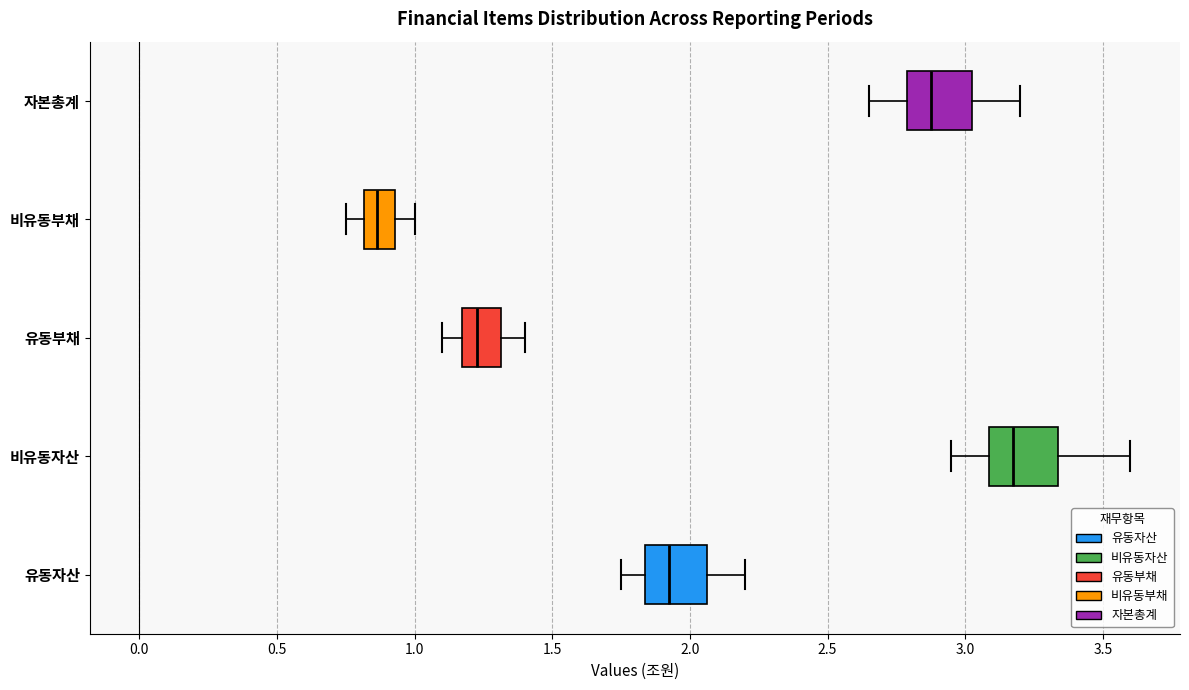

Where does the right whisker of the box for 유동자산 end on the x-axis? The values are not printed on the chart, so give them approximately, as read against the axis.

2.20